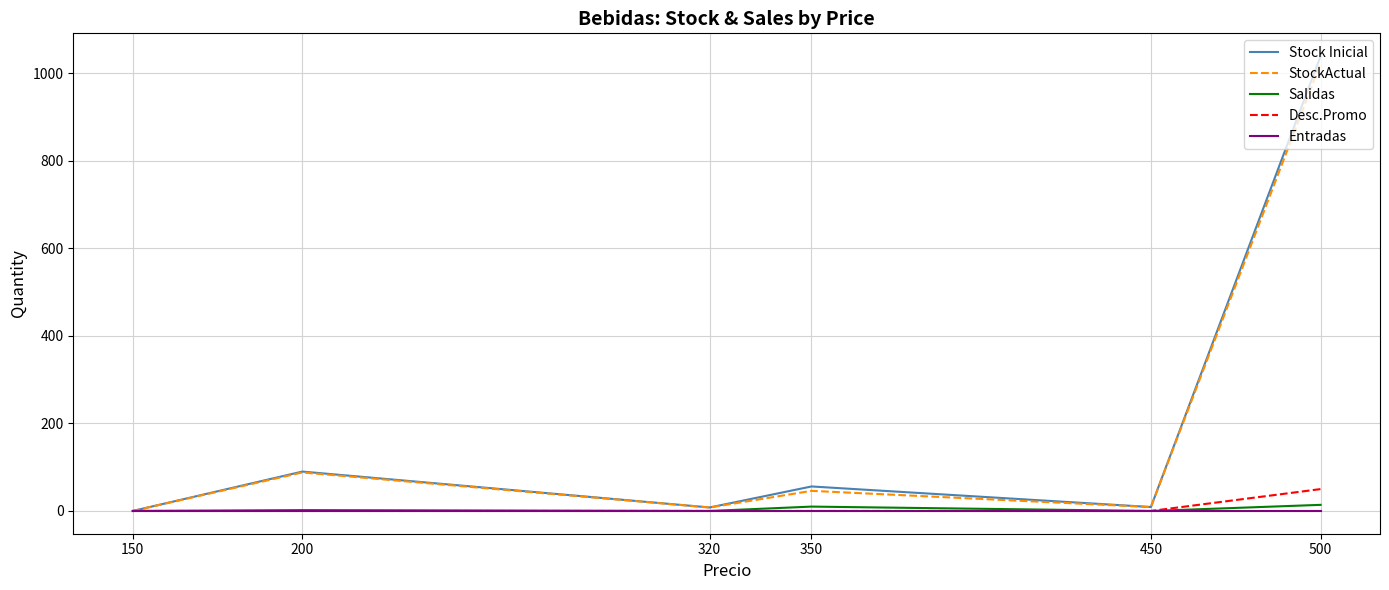

True or false: Entradas has more than 2 interior local peaks.

False